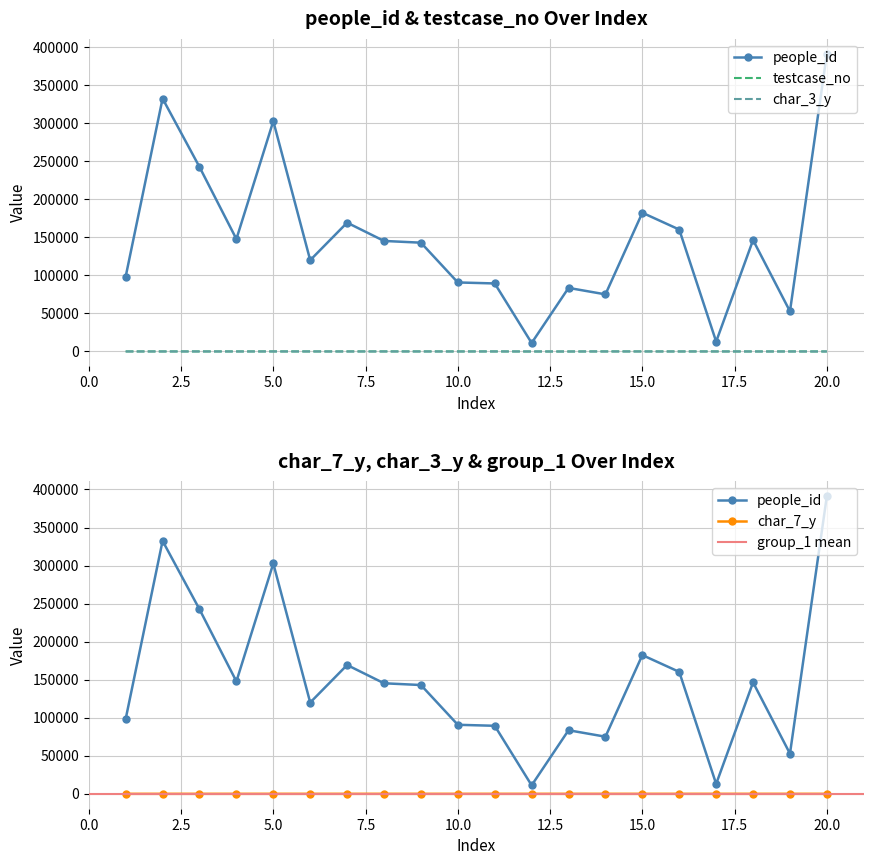

The value of people_id at 428445 is 169301. True or false?

True